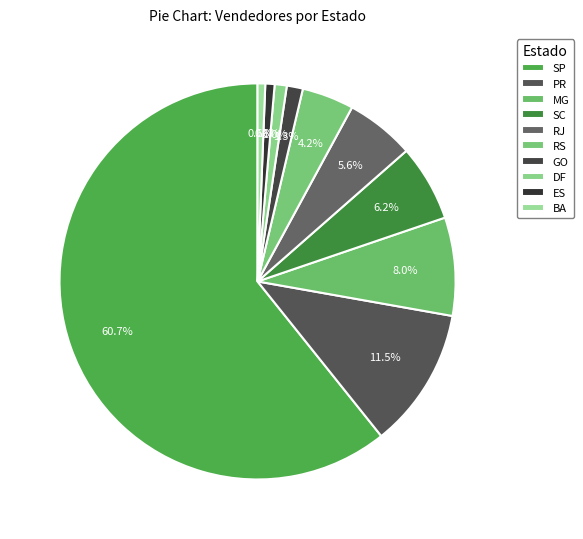

Count the number of slices in the pie.

10